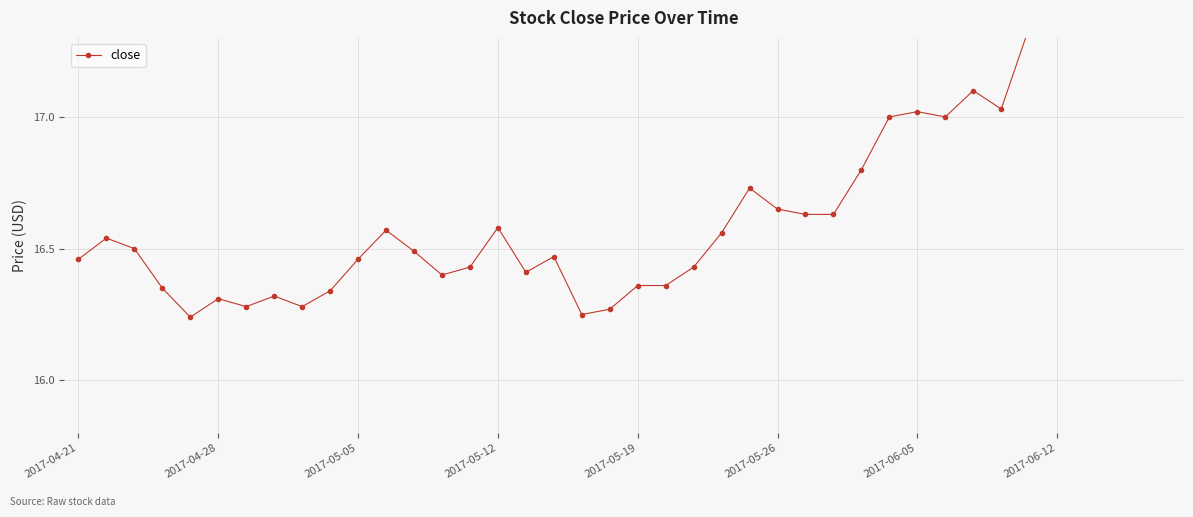

What is the maximum value shown in the chart?

17.9